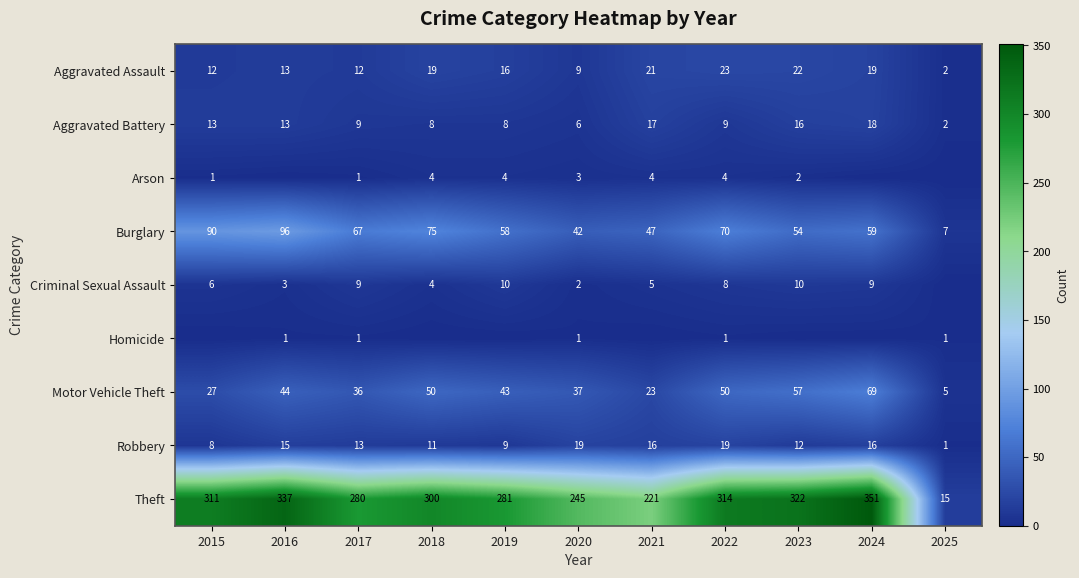

At which category does the chart reach its minimum across all series?

2016